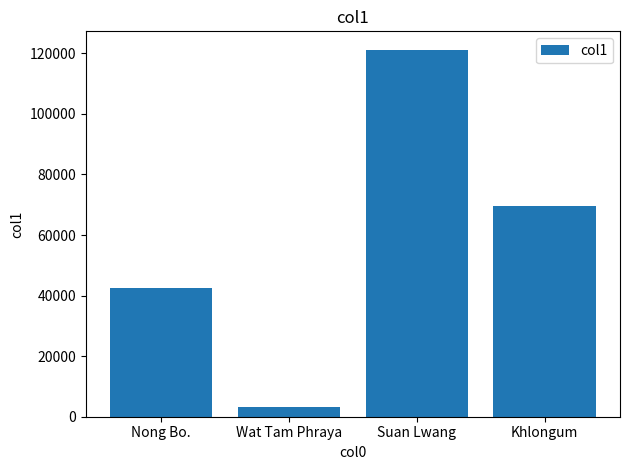

What is the average value?

59072.4